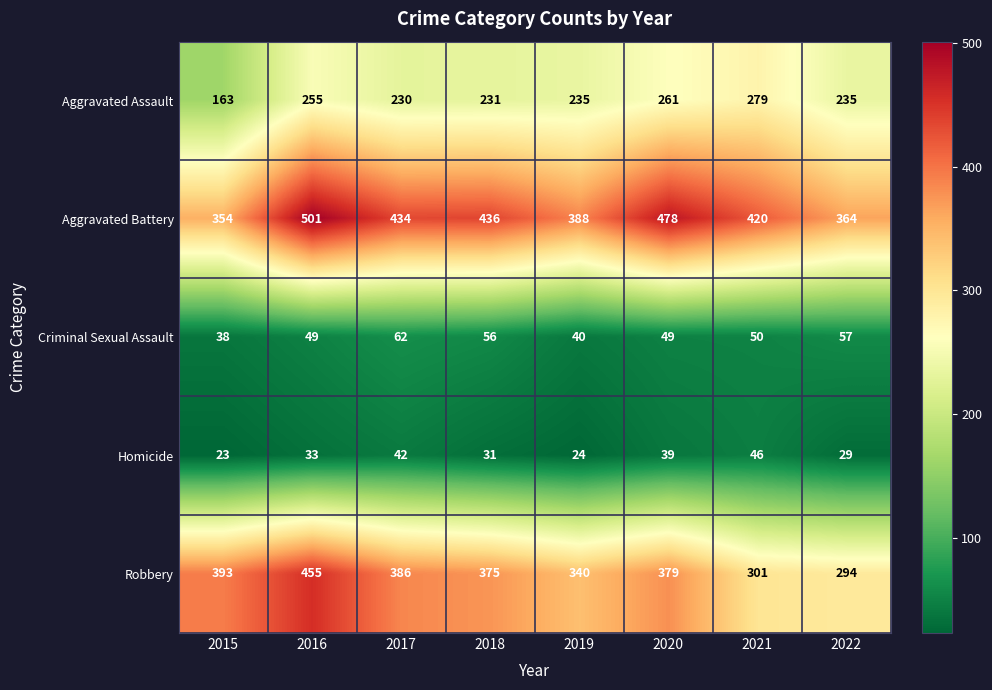

What is the total value across all series at 2016?

1293